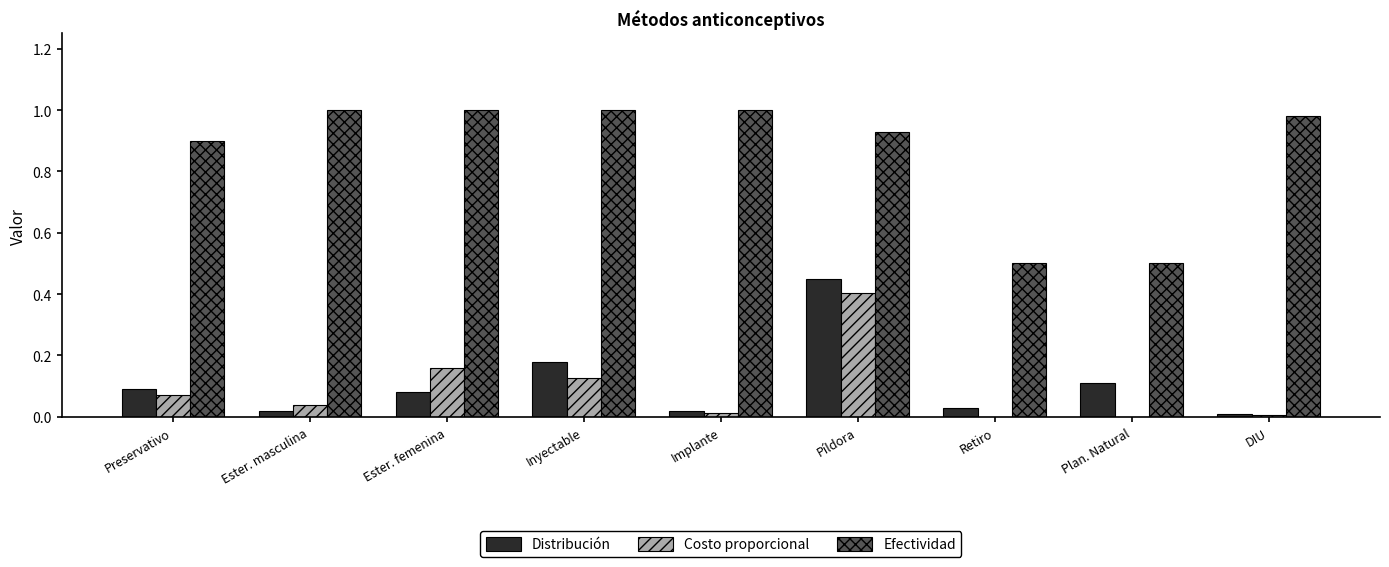

Does the chart contain stacked bars?

No